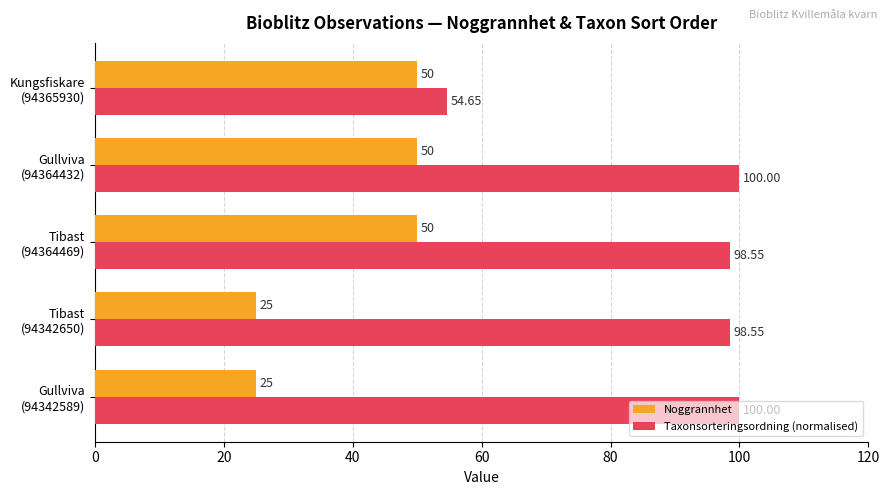

At how many categories does at least one series exceed 26?

5